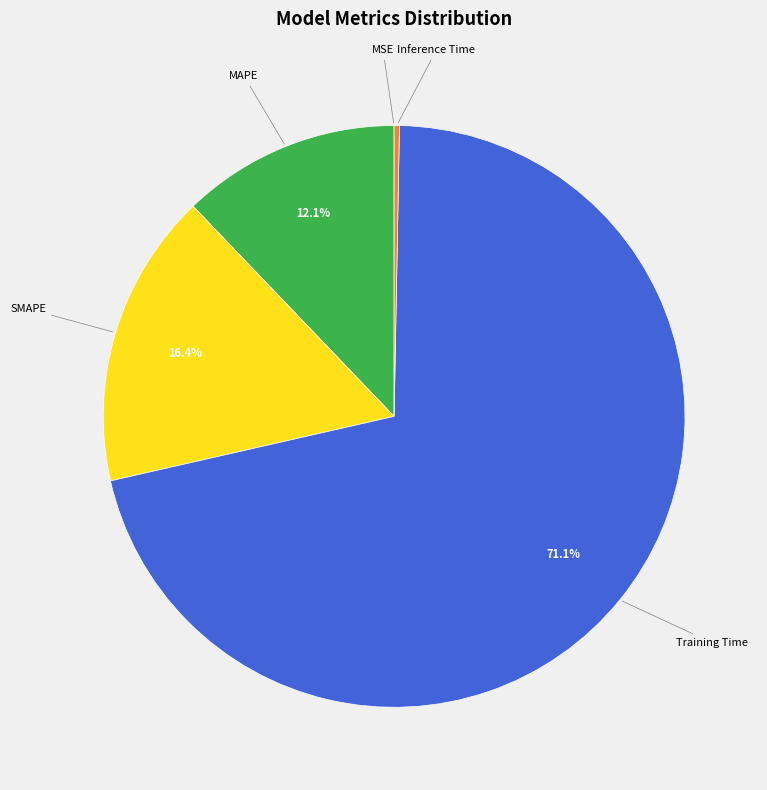

Is there a majority slice in this chart?

Yes